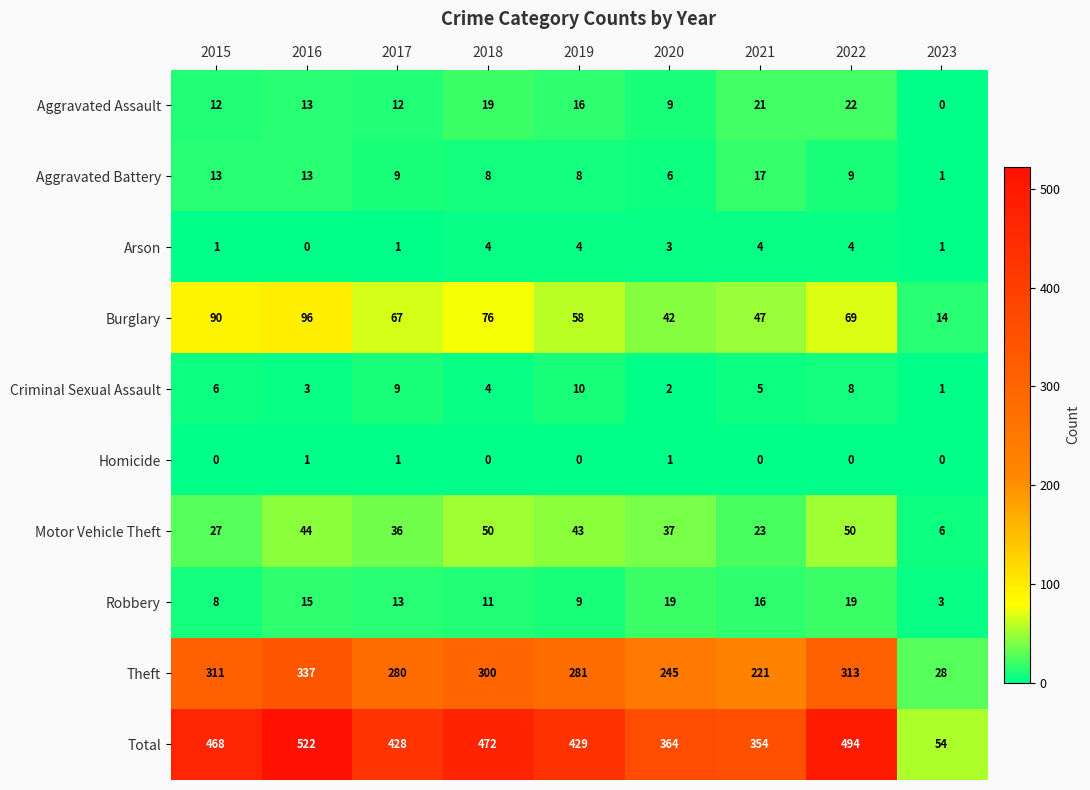

Rank the series at 2020 from highest to lowest value.

Total, Theft, Burglary, Motor Vehicle Theft, Robbery, Aggravated Assault, Aggravated Battery, Arson, Criminal Sexual Assault, Homicide